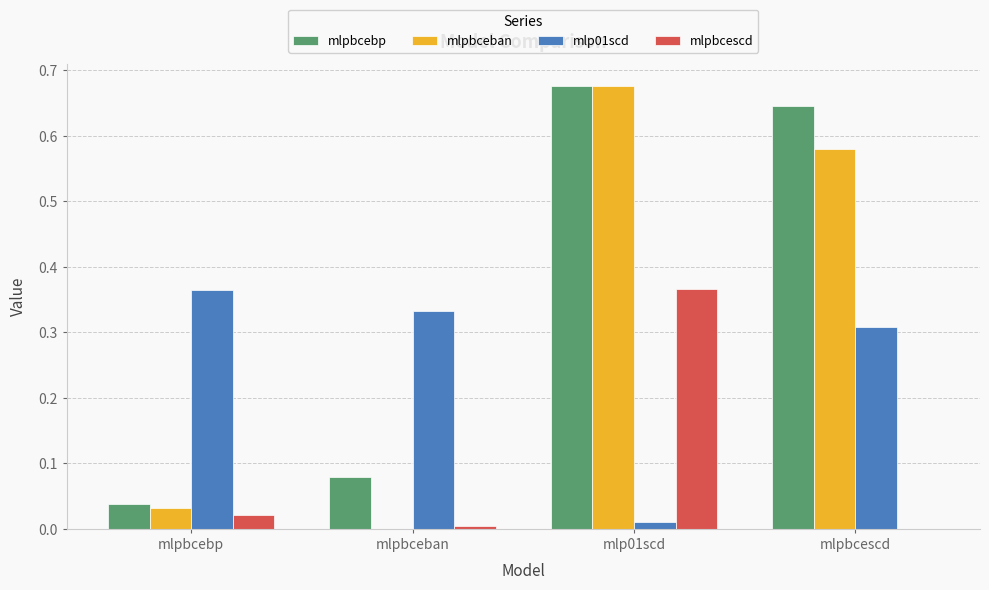

The value of mlpbcebp at mlpbcebp is 0.0. True or false?

True